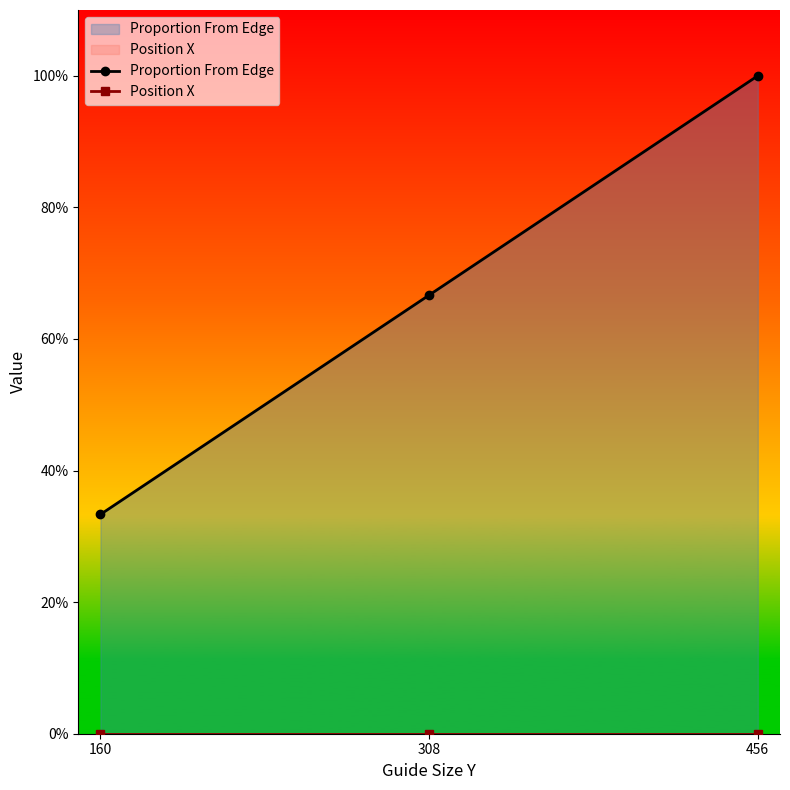

Which series changed the most between 160 and 456?

Proportion From Edge